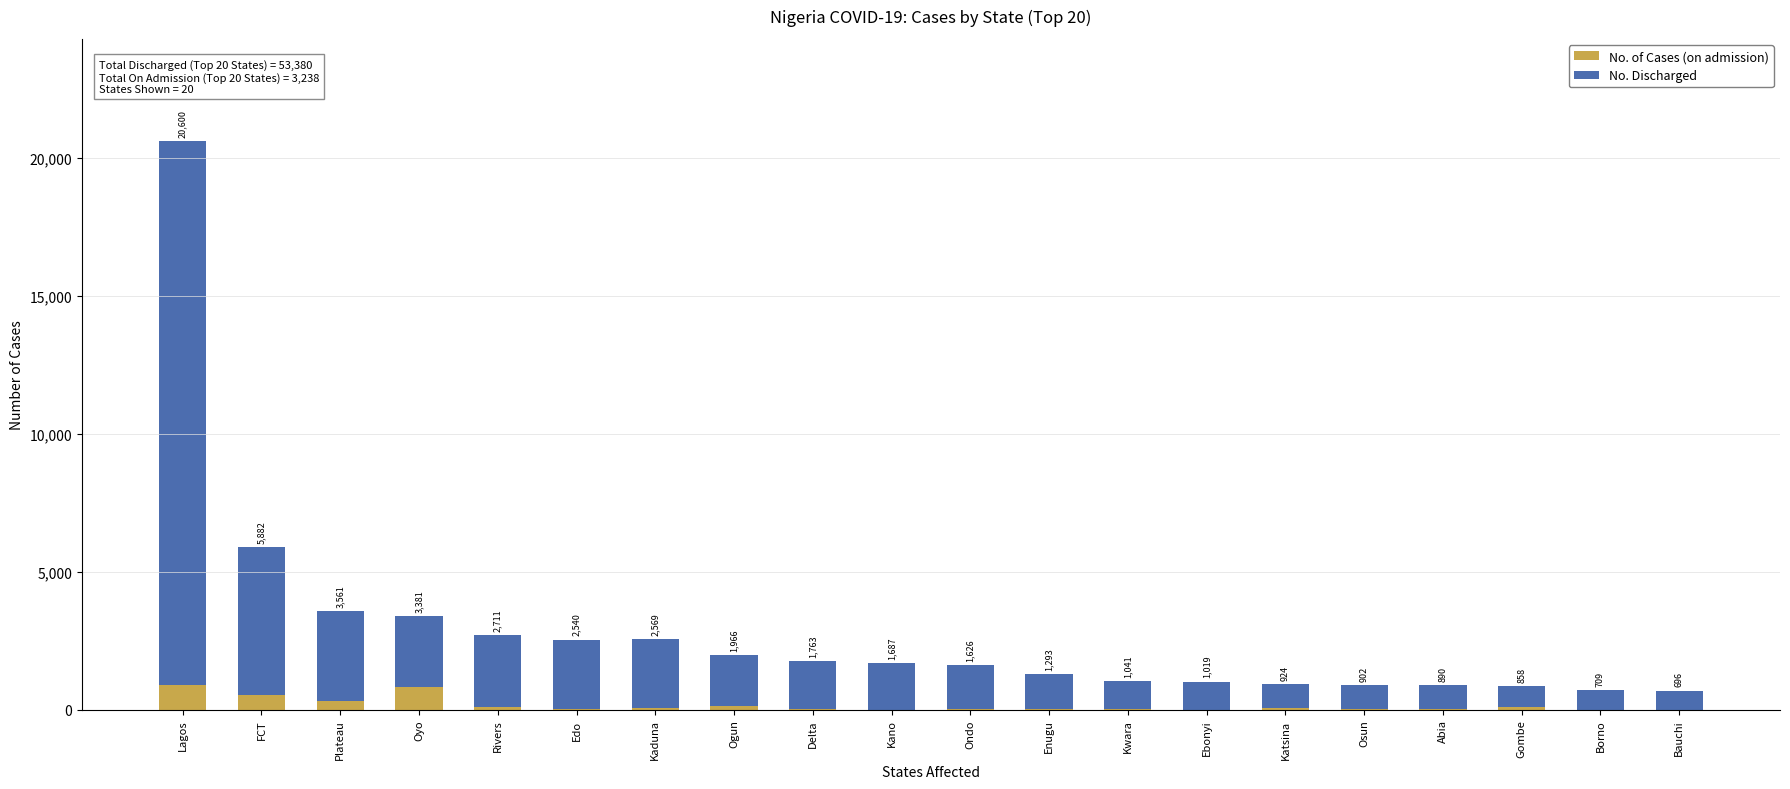

What are all the series names shown in the legend?

No. of Cases (on admission), No. Discharged